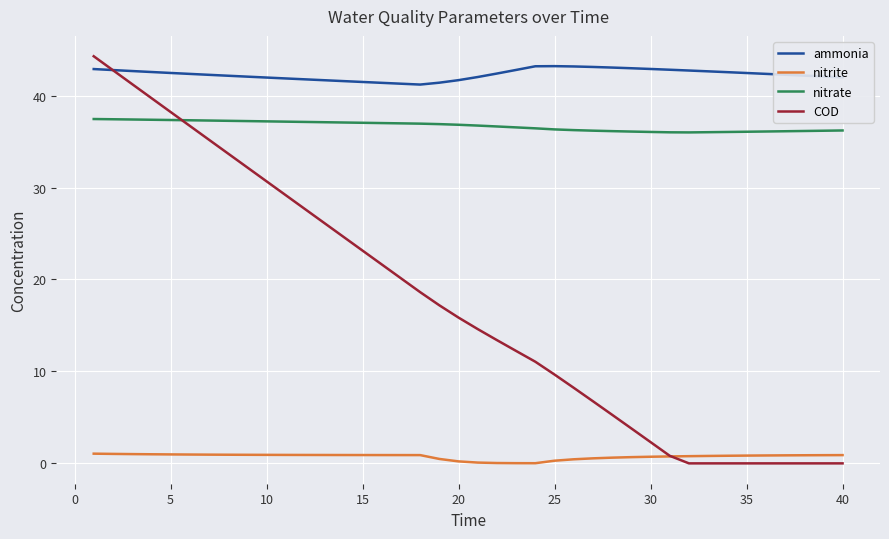

True or false: ammonia and nitrite intersect in this chart.

False